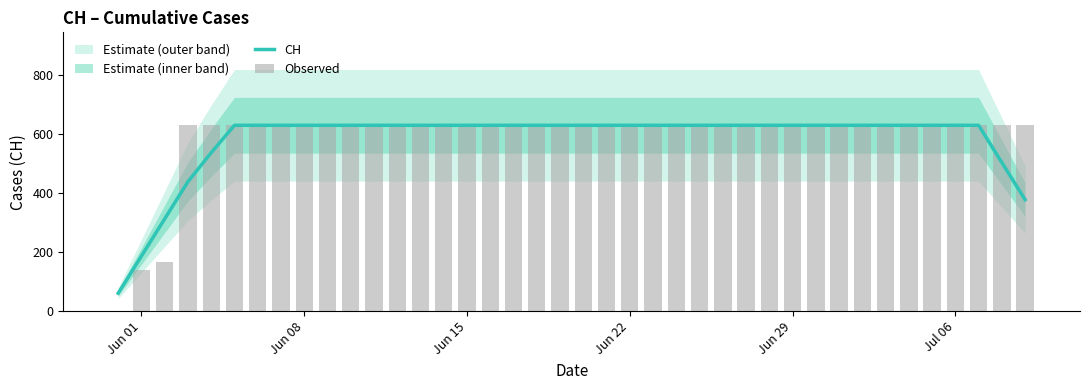

The value of CH at Jun 22 is 631.0. True or false?

True